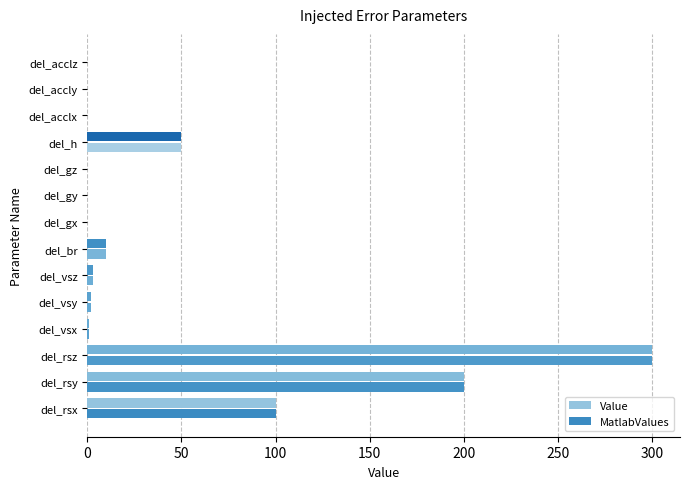

What is the maximum value shown in the chart?

300.0